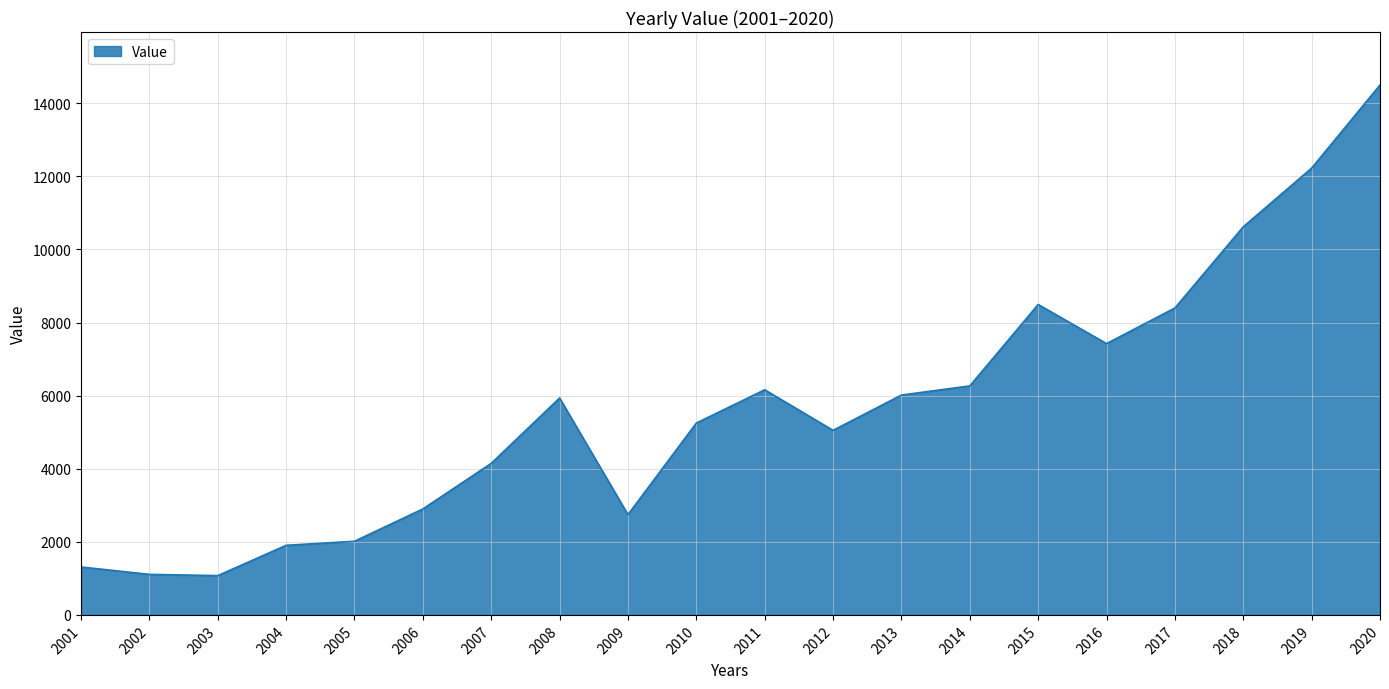

Where is the data nearest to the value 7787?

2016